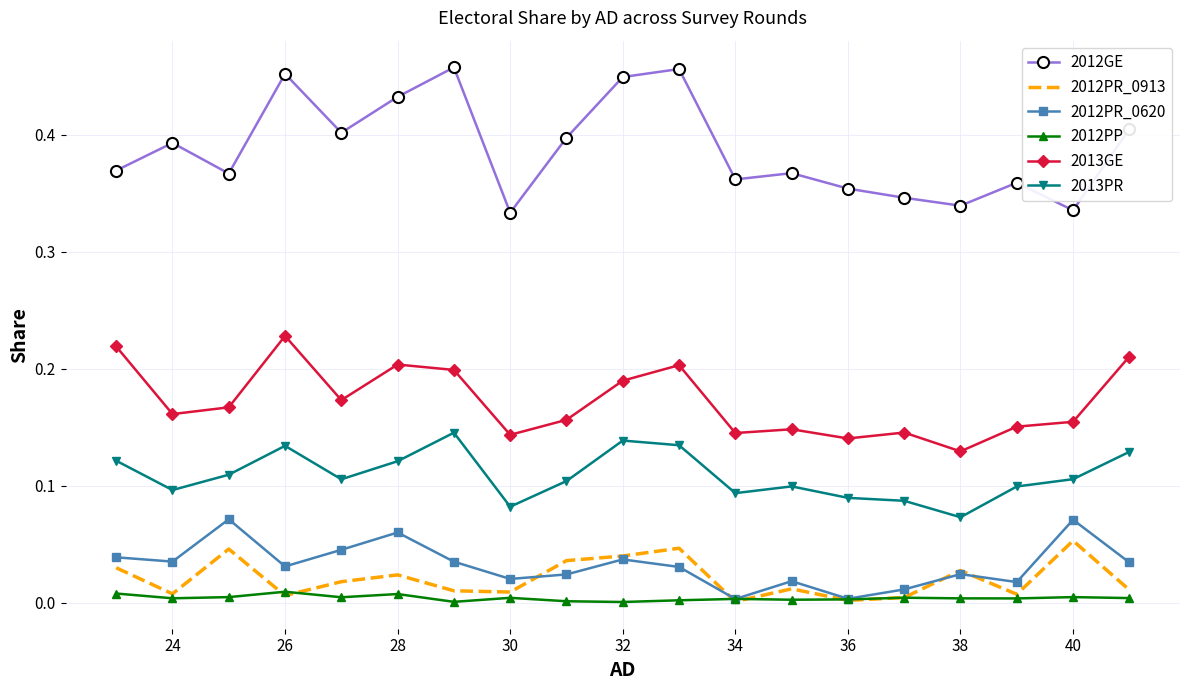

Which series has the largest range (max minus min)?

2012GE